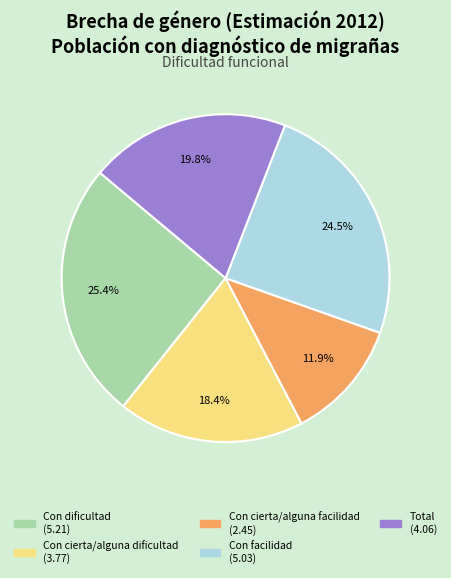

Combined, do Con facilidad and Con cierta/alguna facilidad account for over 50%?

No